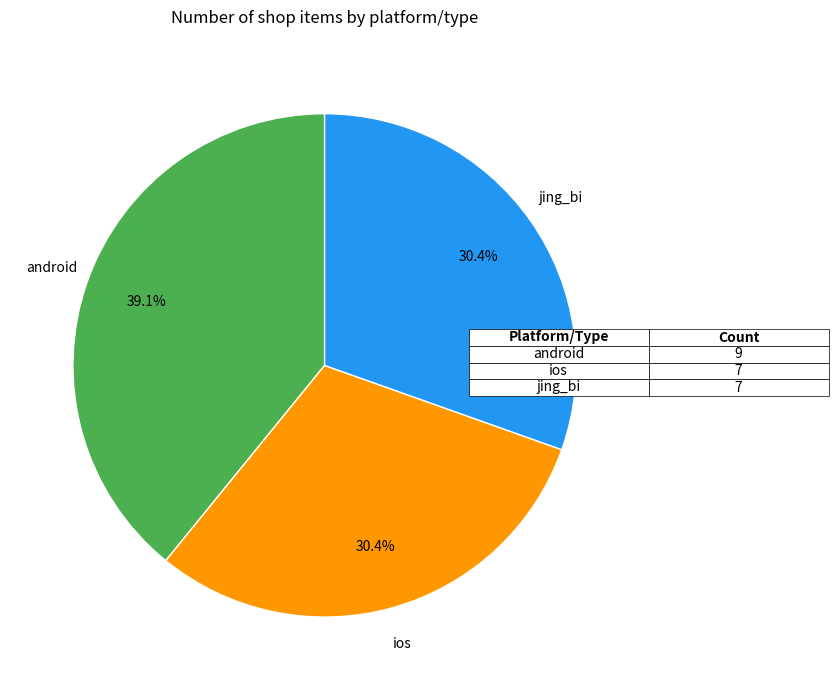

Which has a higher value, jing_bi or android?

android